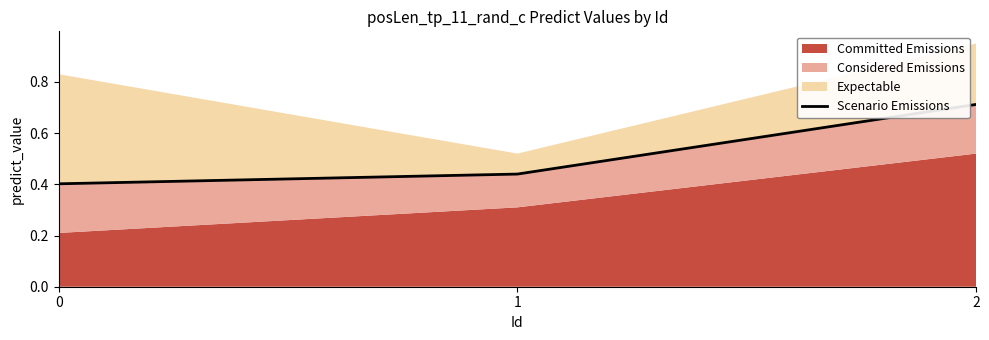

List the labels in order of value, smallest first.

0, 1, 2